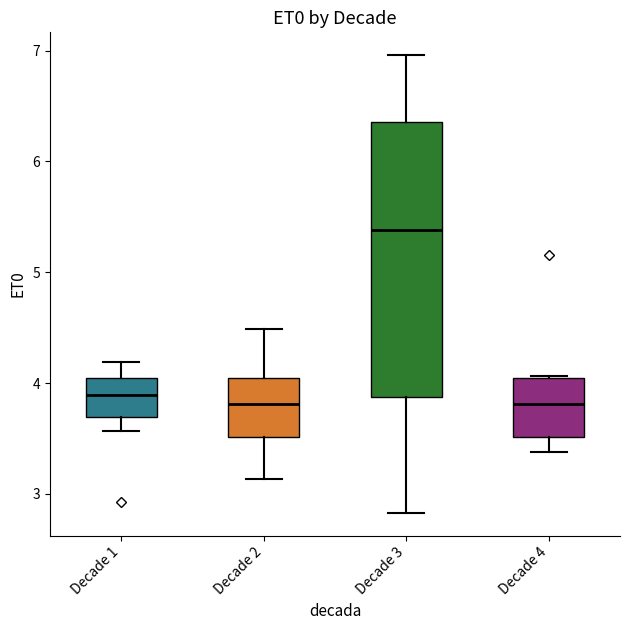

Which box's median line is the highest?

Decade 3